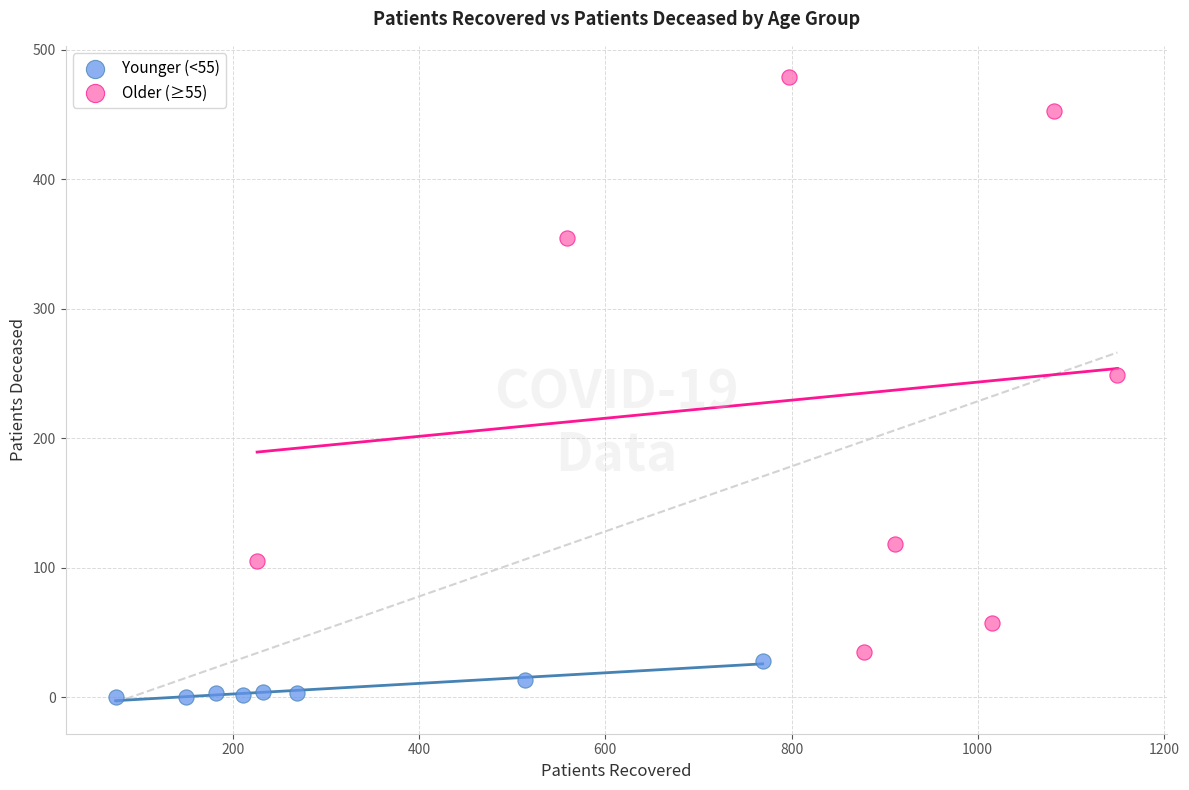

Which series contains the highest Y value?

Older (≥55)